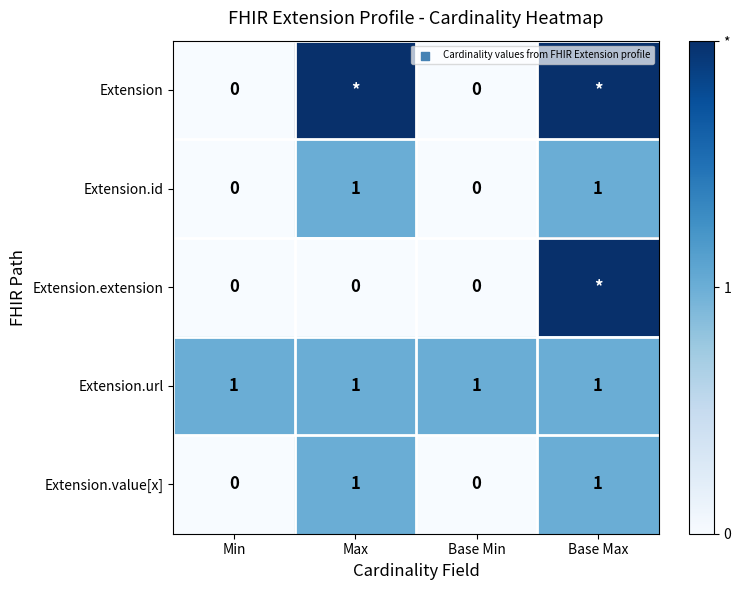

At which category is the sum across all series the highest?

Base Max